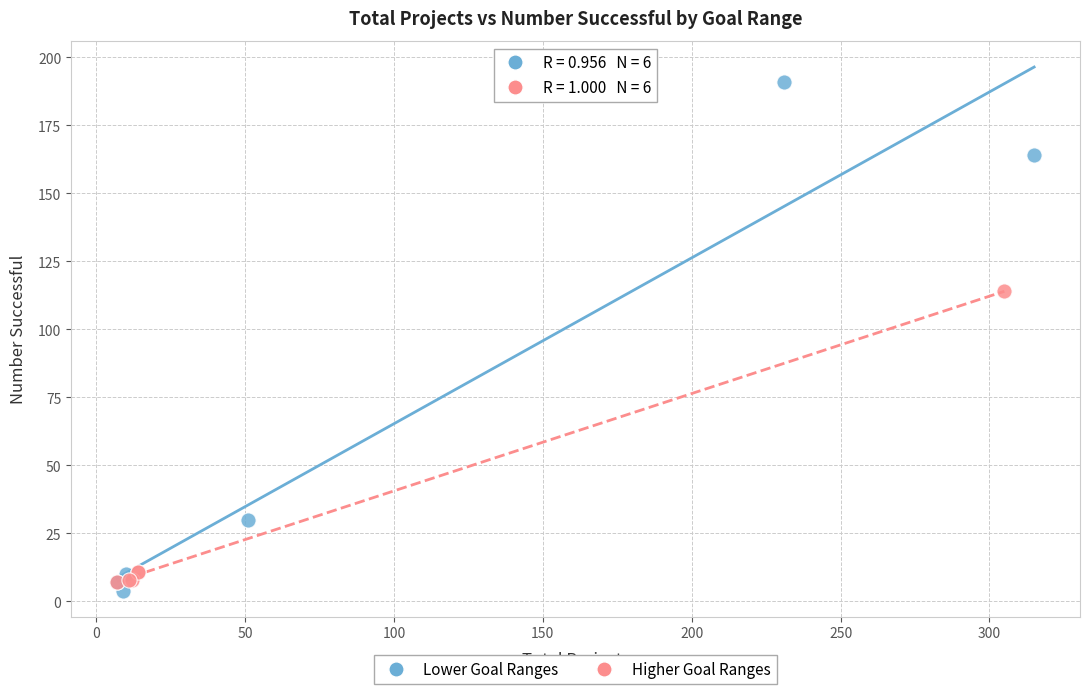

Which series contains the highest Y value?

Lower Goal Ranges